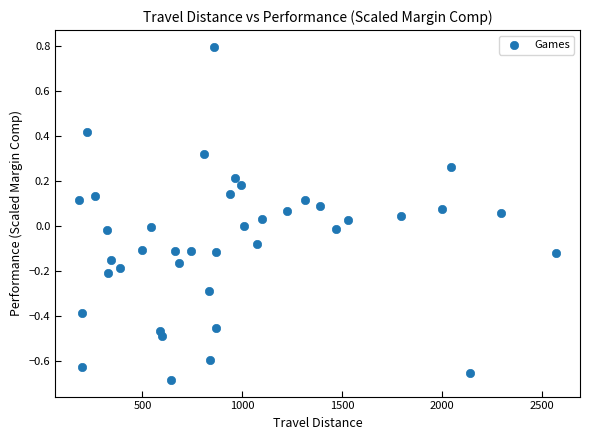

How many data points are displayed?

40